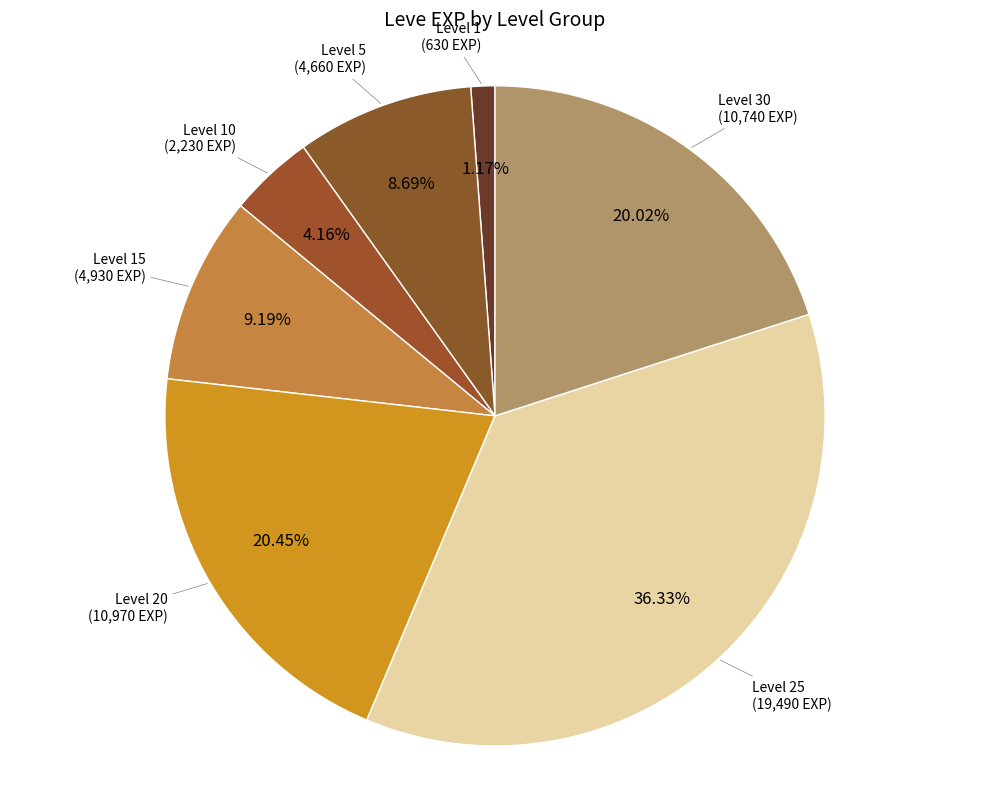

Count the number of slices in the pie.

7